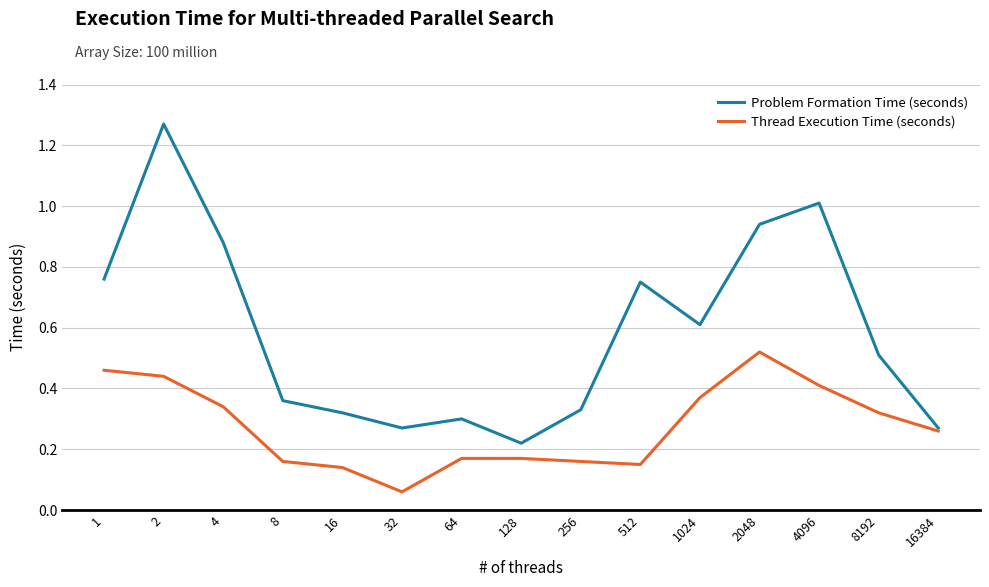

The value of Problem Formation Time (seconds) at 8192 is 0.7. True or false?

False